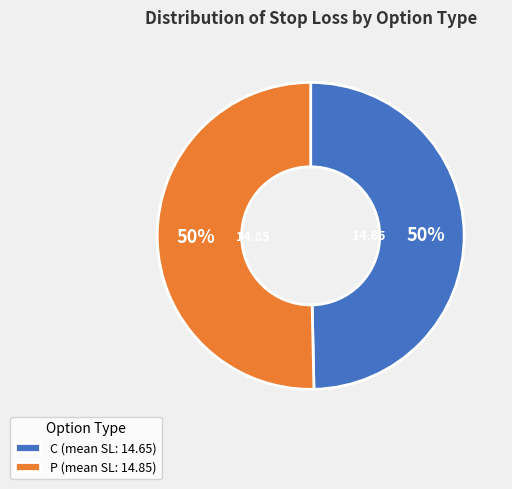

To the nearest percent, what is the combined percentage of P (mean SL: 14.85) and C (mean SL: 14.65)?

100%